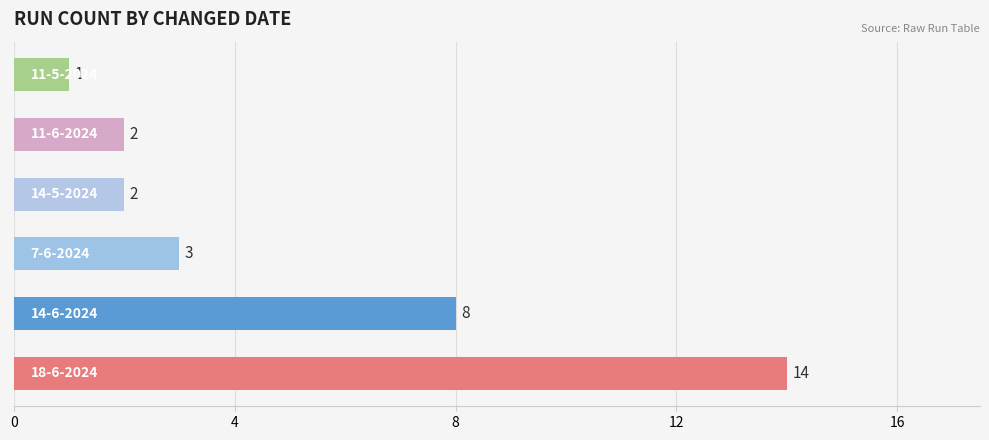

How many distinct data groups are displayed?

1